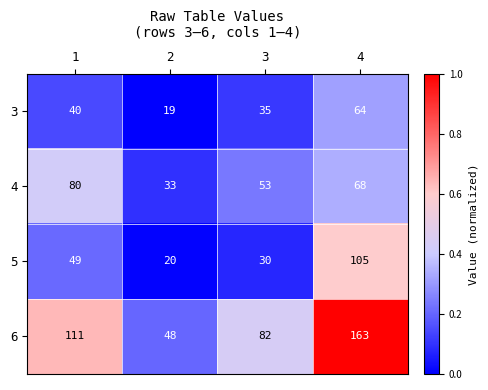

What is the highest value of the 4 series?

80